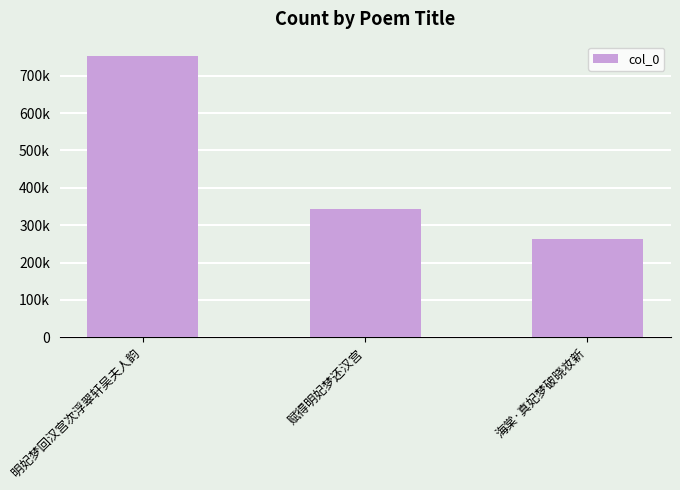

Approximately how many times larger is the value at 明妃梦回汉宫次浮翠轩吴夫人韵 compared to 海棠·真妃梦破晓妆新?

2.9